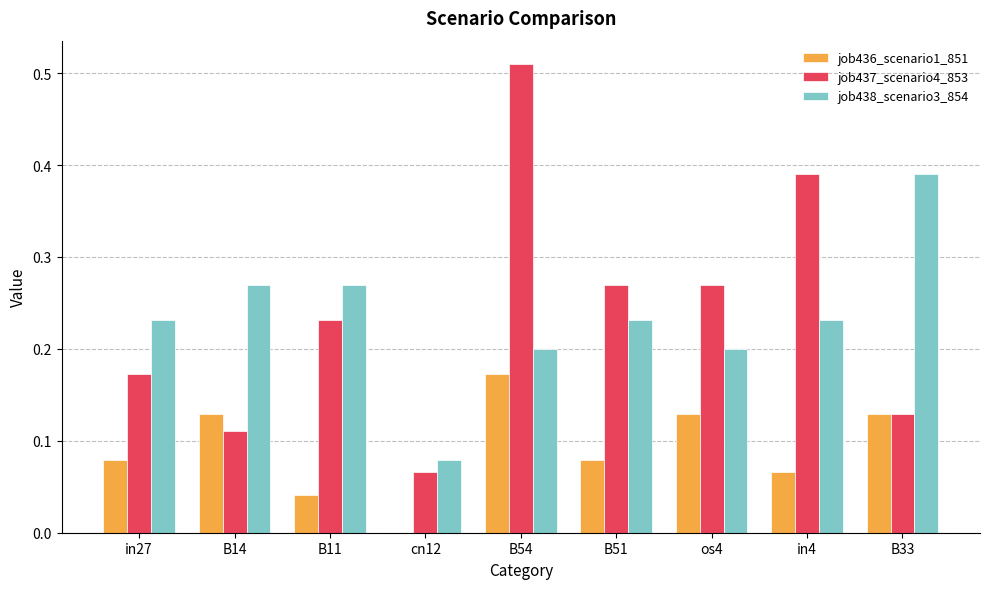

Which category has the highest value across all series?

B54